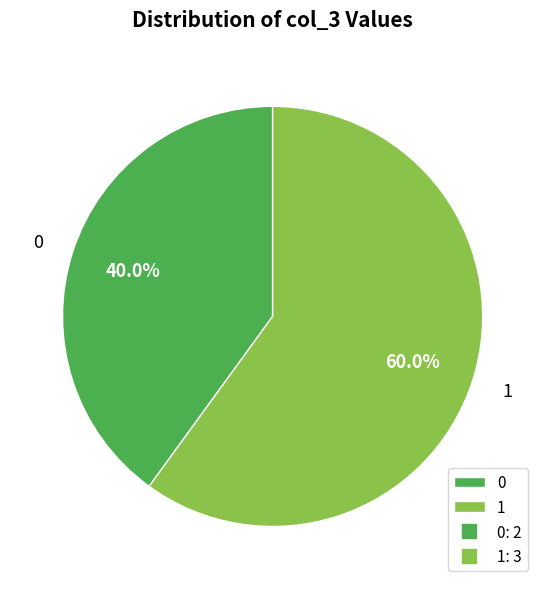

Do 0 and 1 together represent more than half of the pie?

Yes